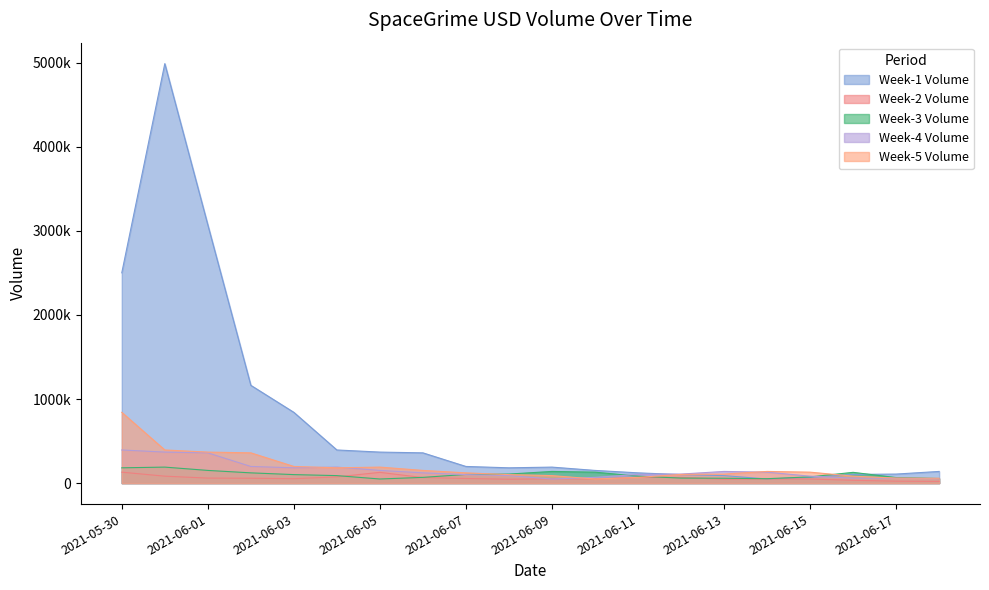

Which series has the largest total across all categories?

Week-1 Volume